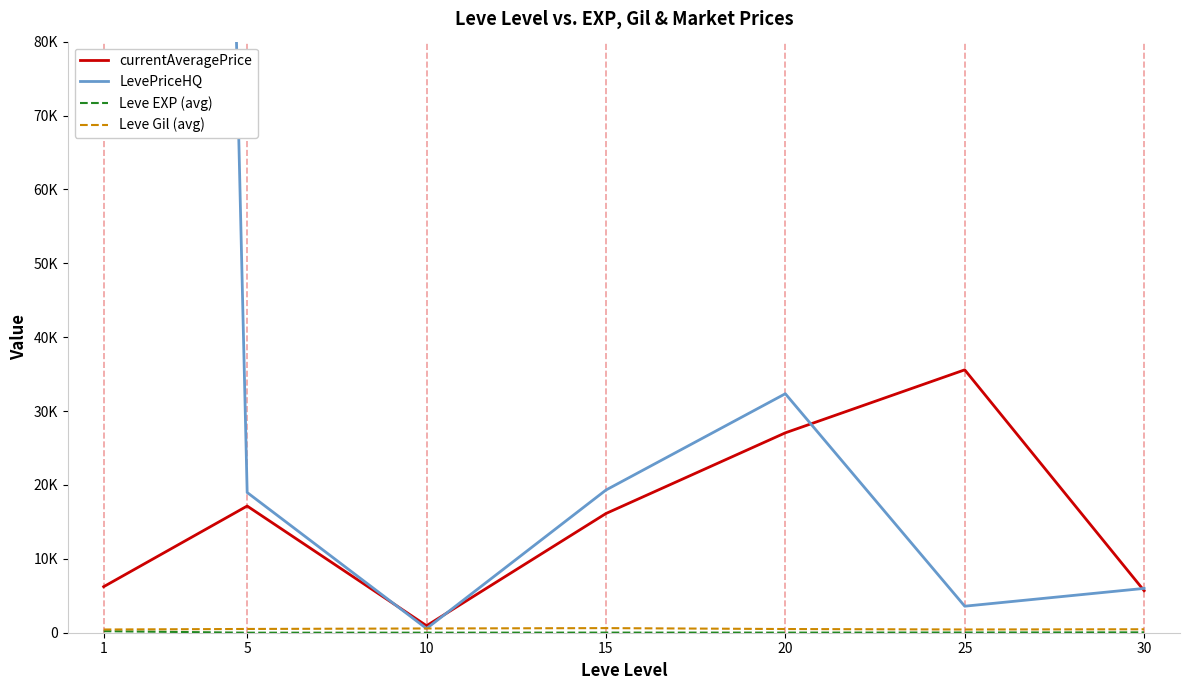

Where is the first local maximum for Leve Gil (avg)?

15